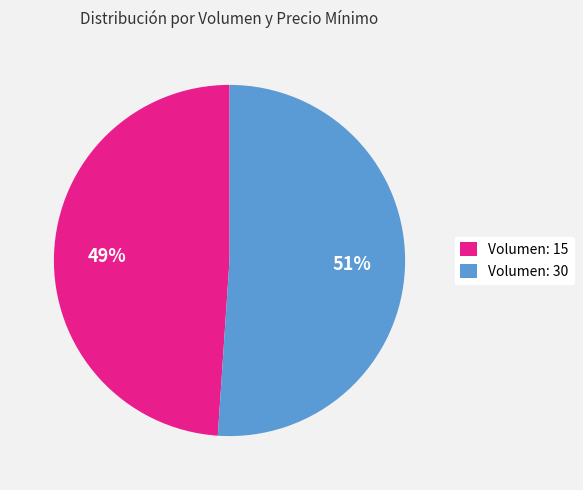

How many segments does this pie chart have?

2